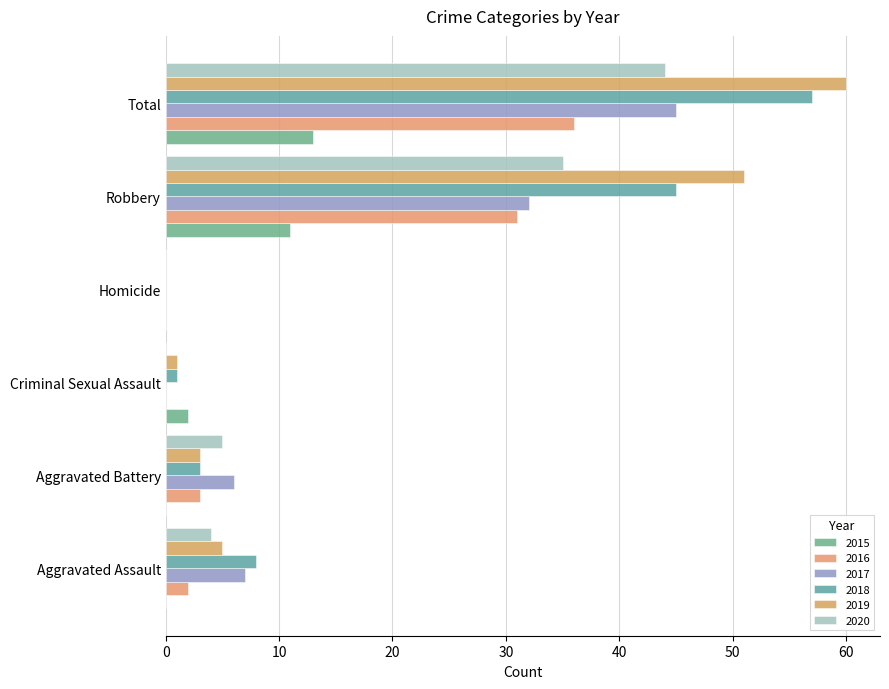

Reading right to left, transcribe all the data shown in this chart.

2015: Total=13	Robbery=11	Homicide=0	Criminal Sexual Assault=2	Aggravated Battery=0	Aggravated Assault=0
2016: Total=36	Robbery=31	Homicide=0	Criminal Sexual Assault=0	Aggravated Battery=3	Aggravated Assault=2
2017: Total=45	Robbery=32	Homicide=0	Criminal Sexual Assault=0	Aggravated Battery=6	Aggravated Assault=7
2018: Total=57	Robbery=45	Homicide=0	Criminal Sexual Assault=1	Aggravated Battery=3	Aggravated Assault=8
2019: Total=60	Robbery=51	Homicide=0	Criminal Sexual Assault=1	Aggravated Battery=3	Aggravated Assault=5
2020: Total=44	Robbery=35	Homicide=0	Criminal Sexual Assault=0	Aggravated Battery=5	Aggravated Assault=4